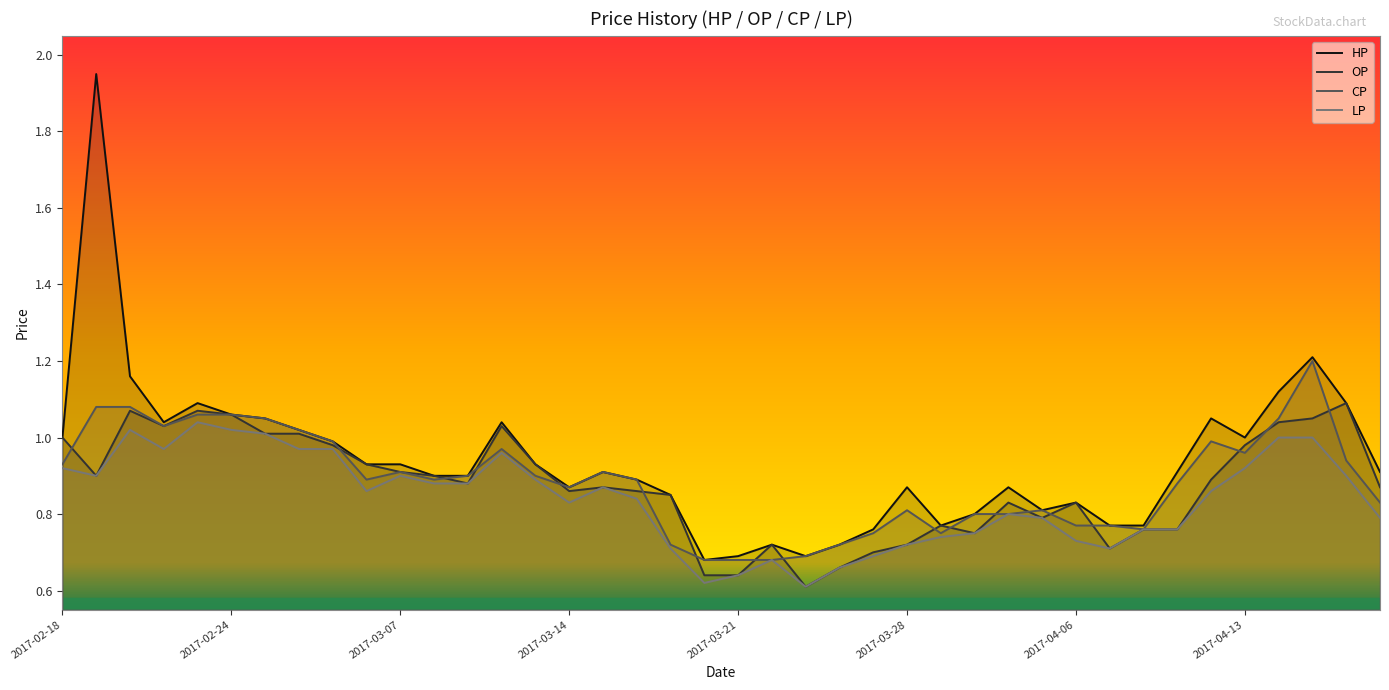

Which series has the largest range (max minus min)?

HP